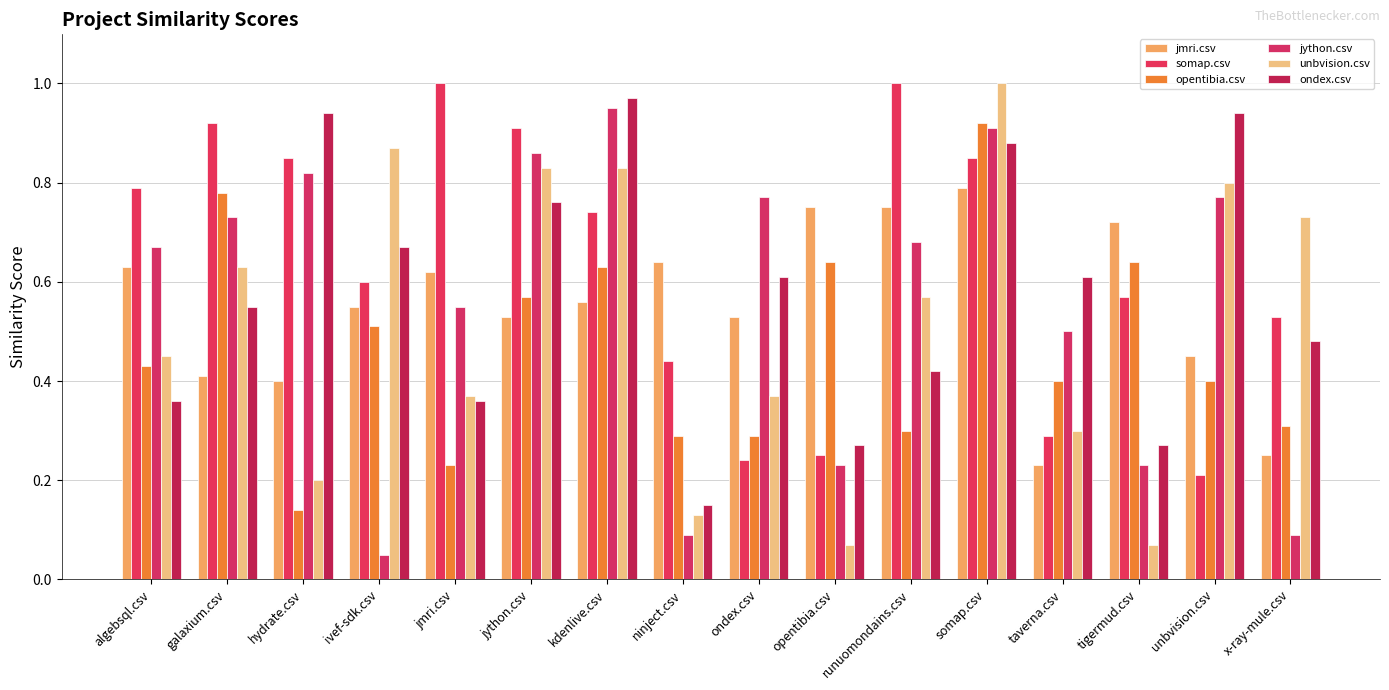

The ondex.csv series shows 0.6 at jmri.csv. True or false?

False